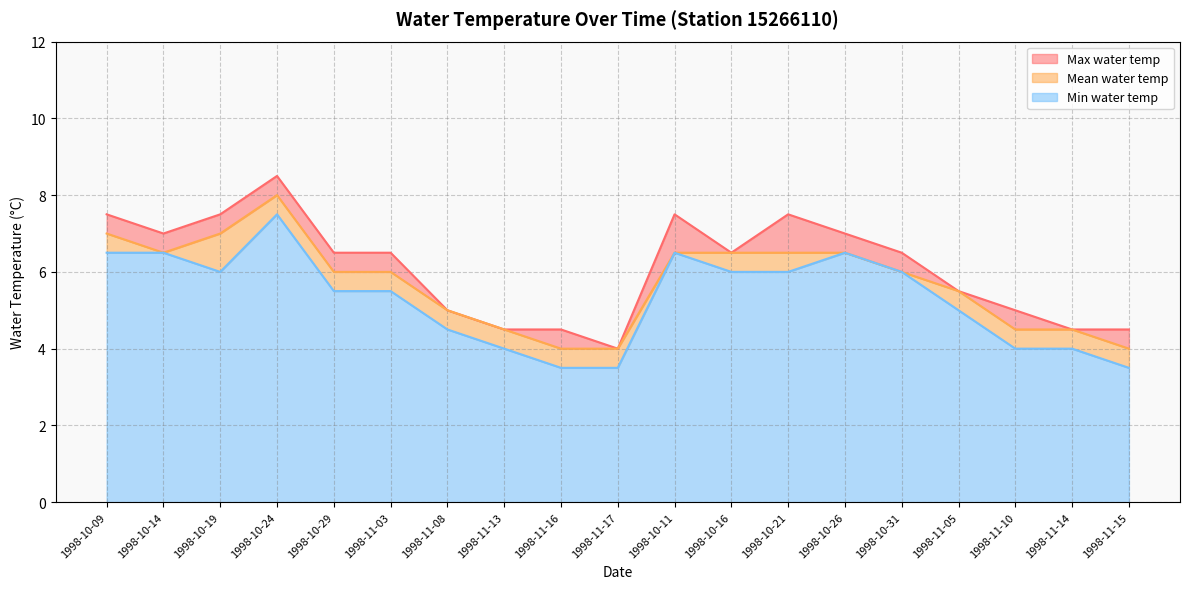

What position from the left is 1998-10-21?

13